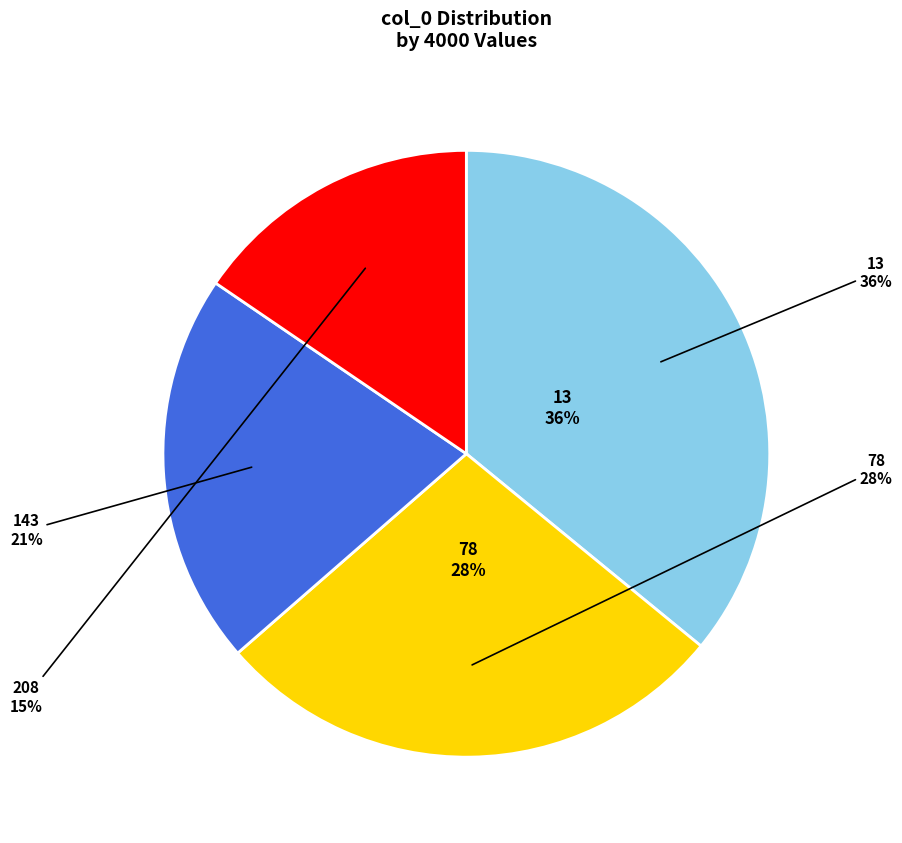

Does 143 represent more than half of the total?

No